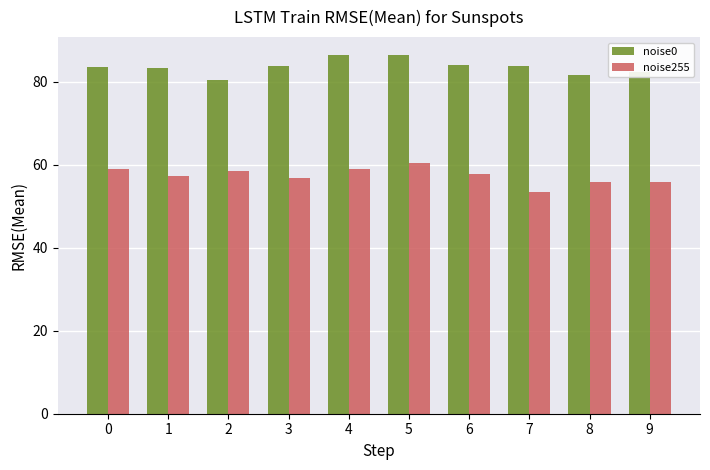

What value does the noise255 series have at 4?

59.0